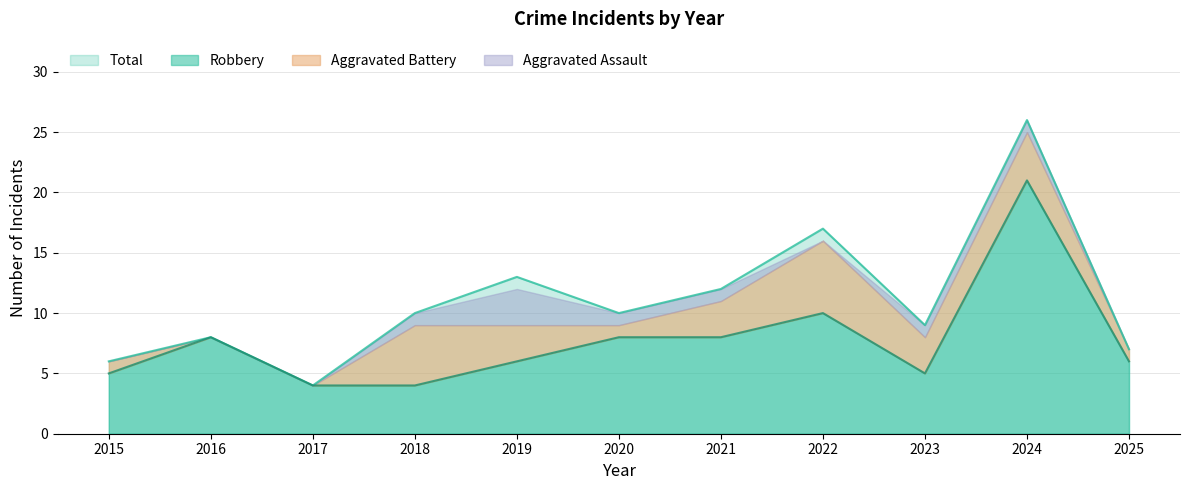

At which label is Robbery closest to 12?

2022